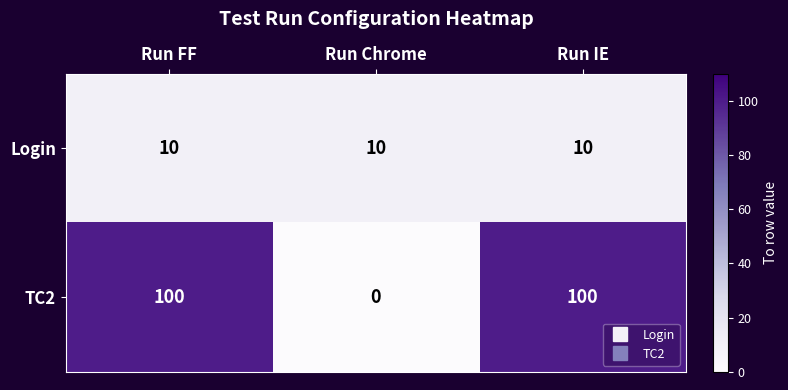

True or false: TC2 has a value of 139 at Run IE.

False